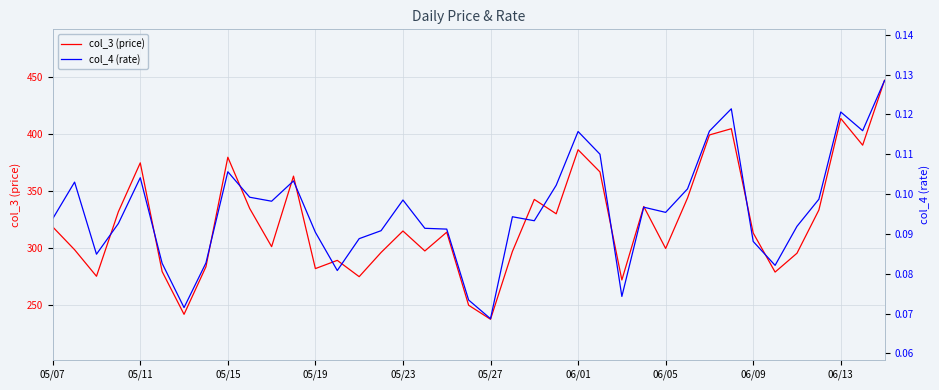

What are all the series names shown in the legend?

col_3 (price), col_4 (rate)